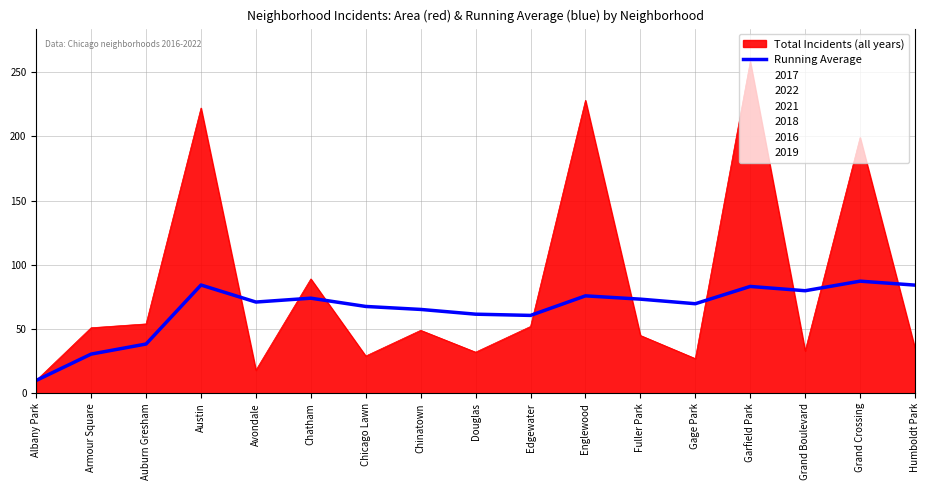

Is it true that Total Incidents (all years) equals 51.0 at Armour Square?

True